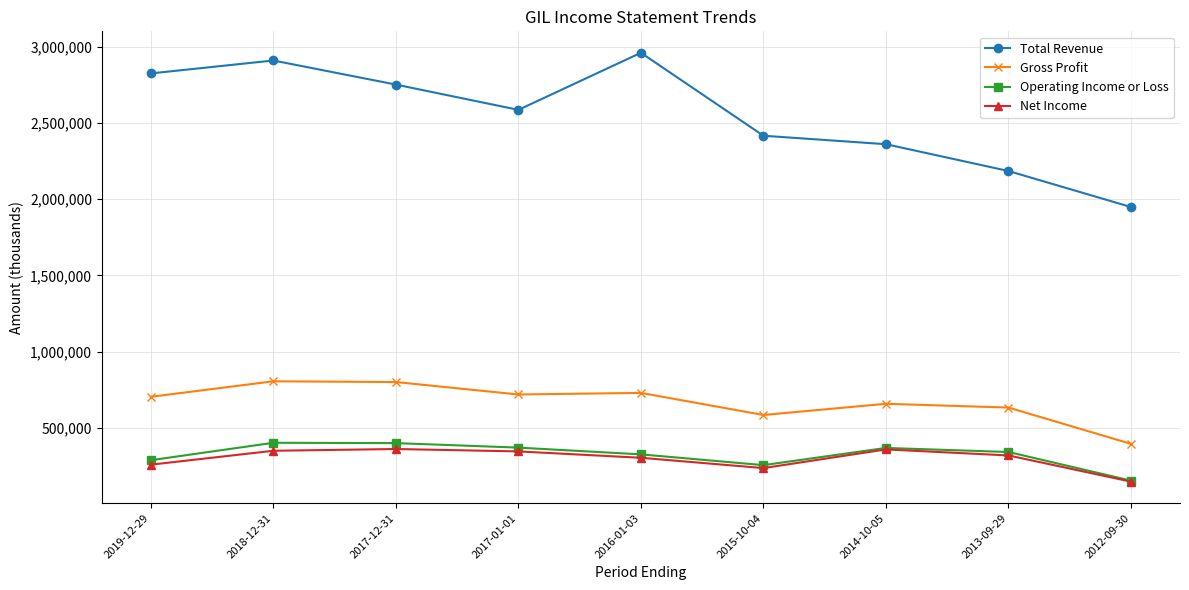

Where is the first local maximum for Total Revenue?

2018-12-31